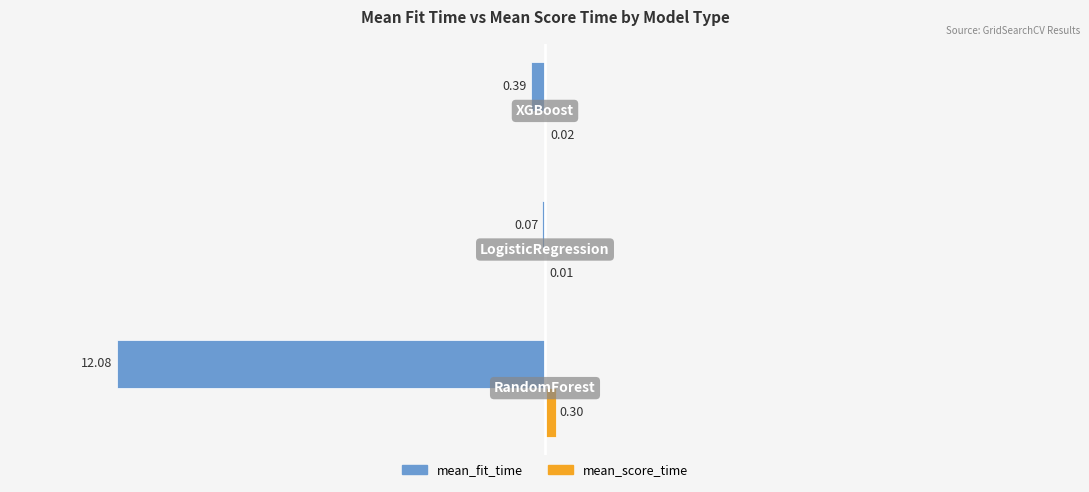

Count the number of data series in this chart.

2